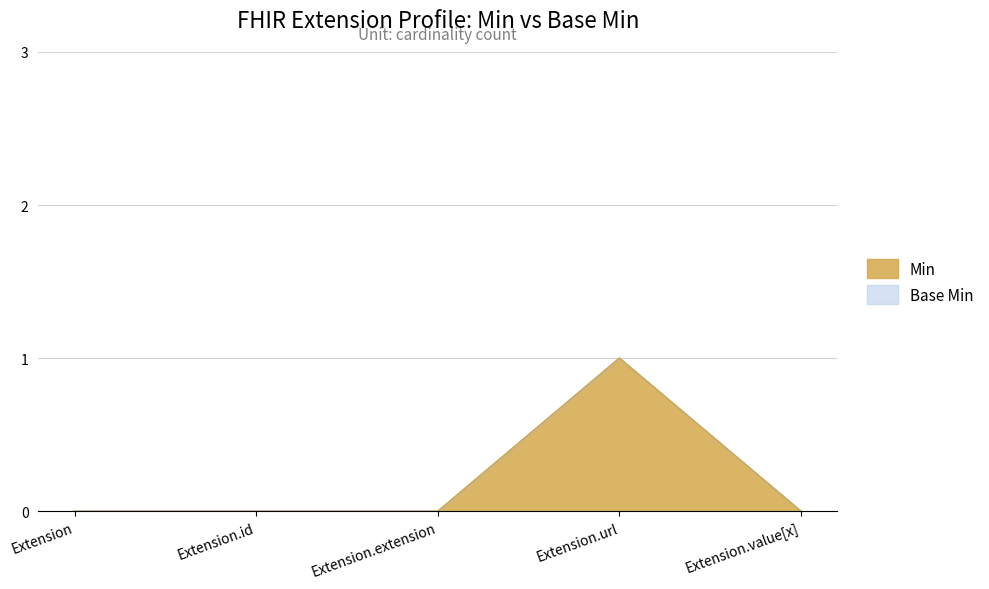

The Base Min series shows 1 at Extension.url. True or false?

True